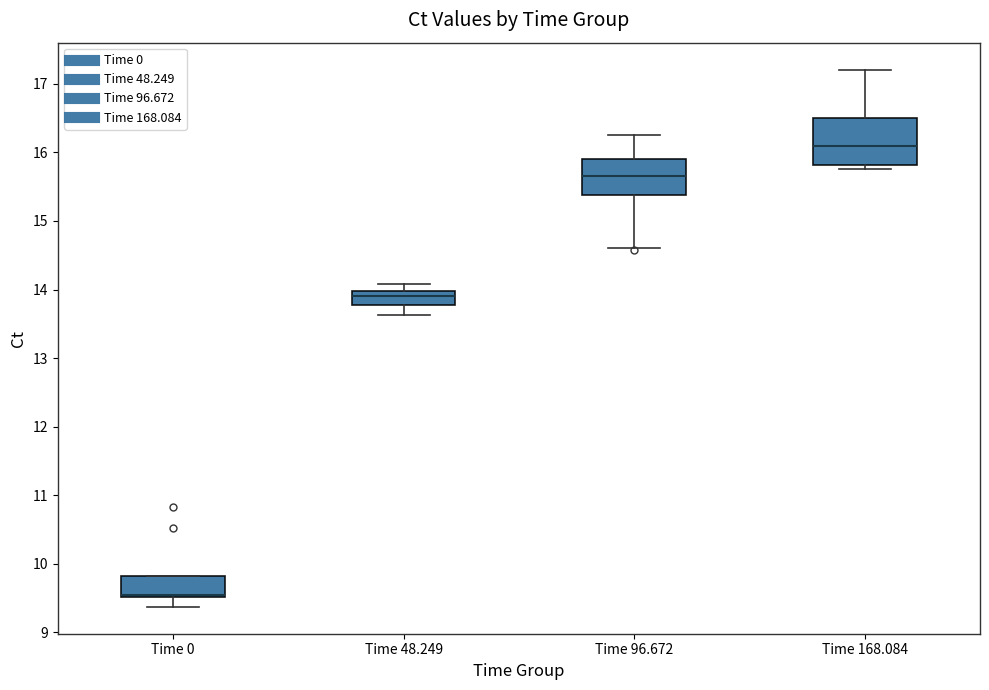

Reading left to right, read every box against the y-axis: the position of its median line, the range the box covers, and the ends of its whiskers. The values are not printed on the chart, so give them approximately, as read against the axis.

Time 0: median 9.6, box 9.5 to 9.8, whiskers 9.4 to 9.8
Time 48.249: median 13.9, box 13.8 to 14.0, whiskers 13.6 to 14.1
Time 96.672: median 15.7, box 15.4 to 15.9, whiskers 14.6 to 16.3
Time 168.084: median 16.1, box 15.8 to 16.5, whiskers 15.8 (just below the box's lower edge) to 17.2